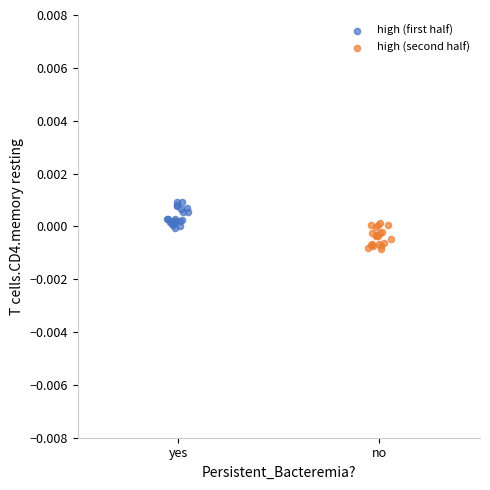

Which series reaches the maximum Y coordinate?

high (first half)